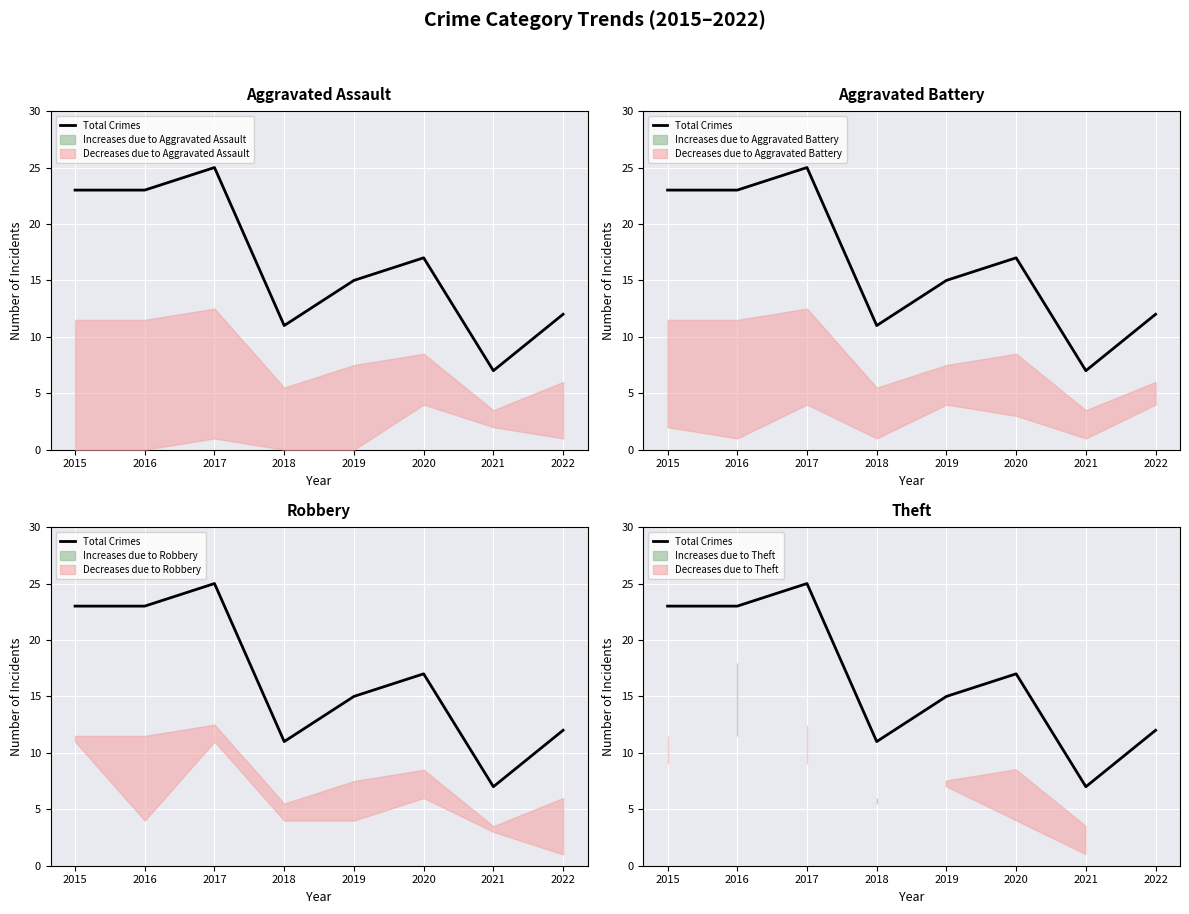

What is the value of the 6th point from the left?

17